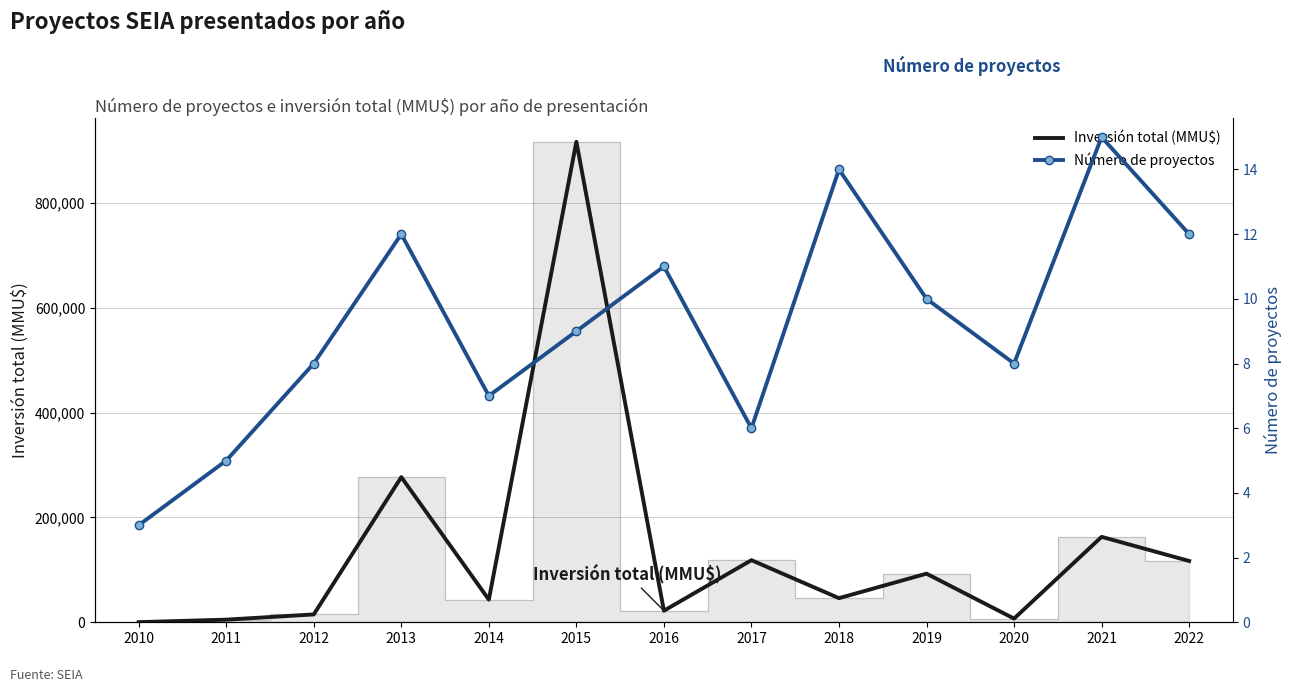

Is it true that Número de proyectos equals 5 at 2011?

True